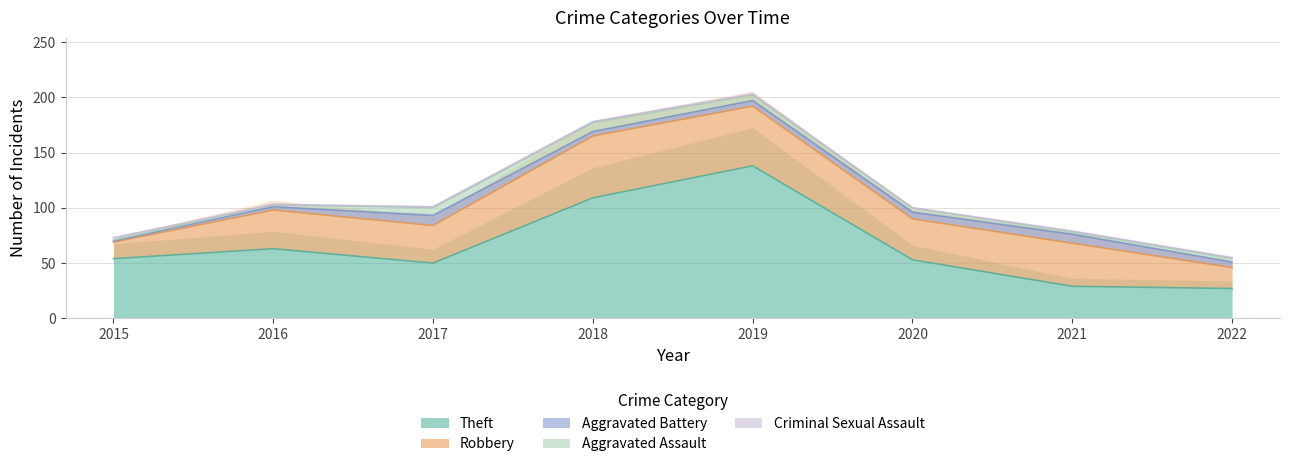

What is the lowest value of the Aggravated Assault series?

1